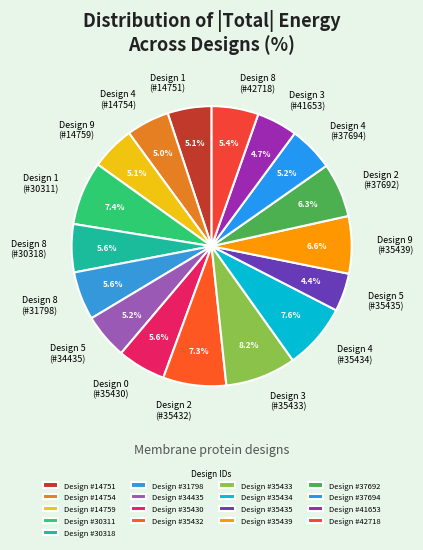

Combined, what portion of the pie is Design 3 (#41653) and Design 1 (#30311)?

12.1%